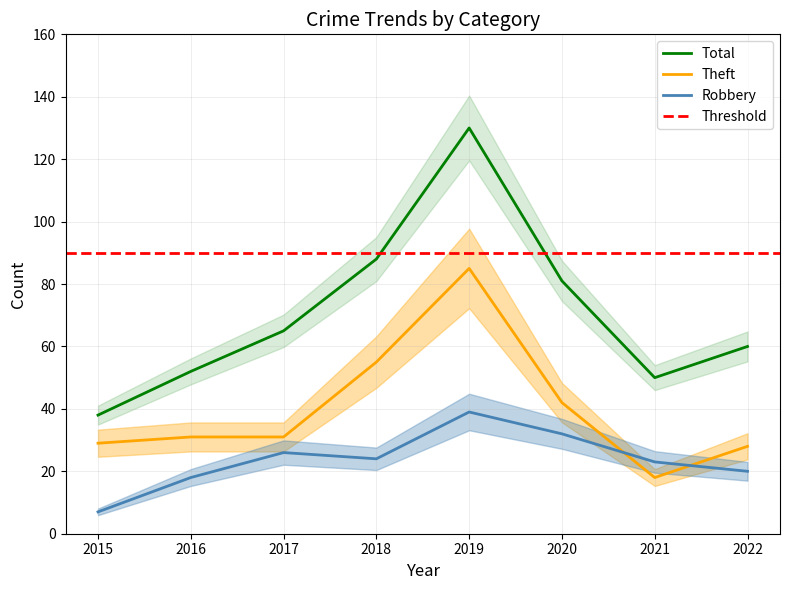

Reading right to left, extract all data points from this chart.

Robbery: 20	23	32	39	24	26	18	7
Theft: 28	18	42	85	55	31	31	29
Total: 60	50	81	130	88	65	52	38